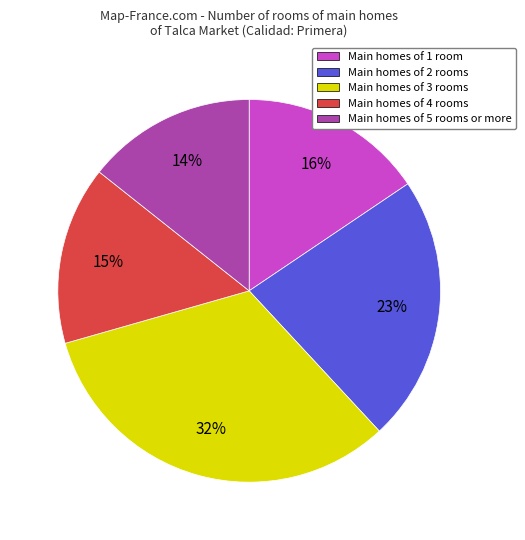

How many segments does this pie chart have?

5